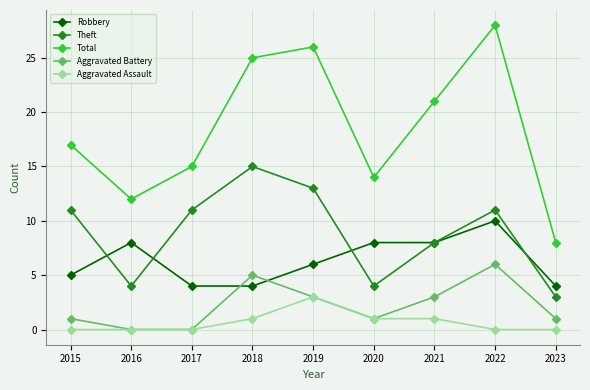

How many times do Aggravated Battery and Robbery cross each other?

2